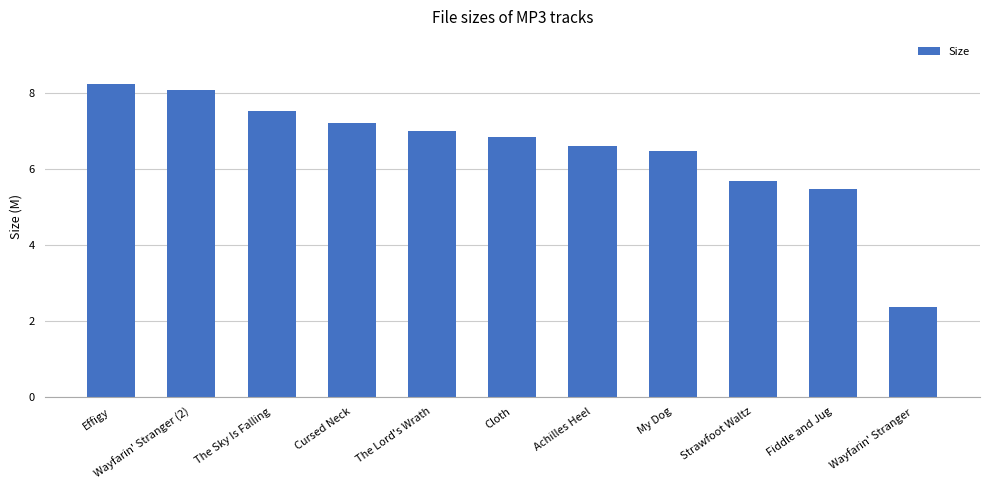

Approximately how many times larger is the value at Cloth compared to Wayfarin' Stranger (2)?

0.8